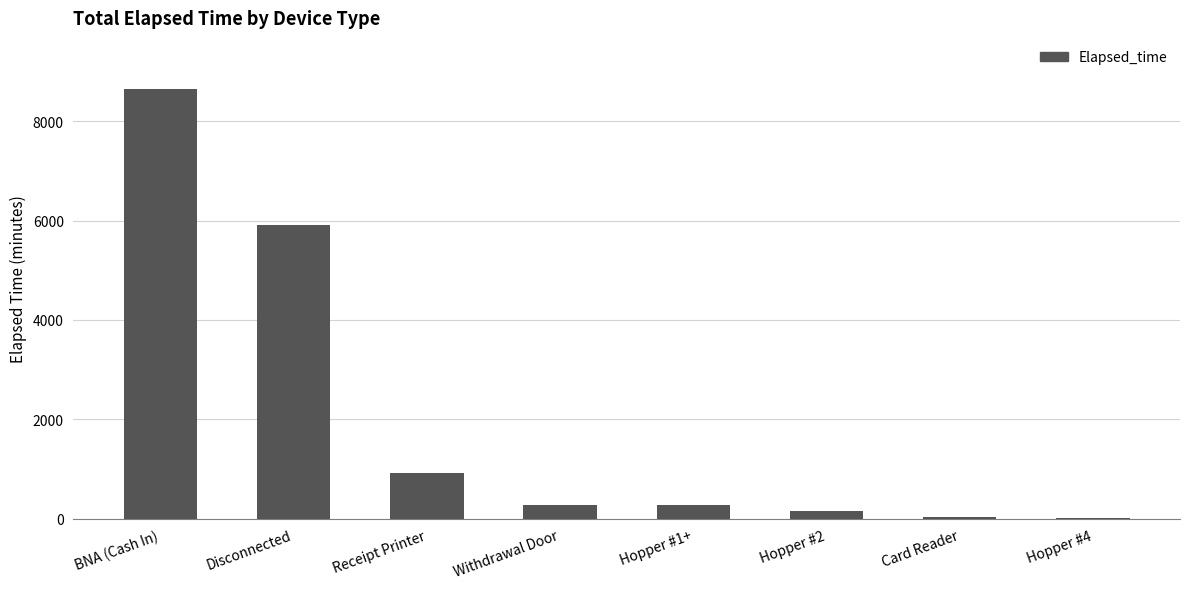

What is the ratio of the value at Receipt Printer to the value at Hopper #1+?

3.3